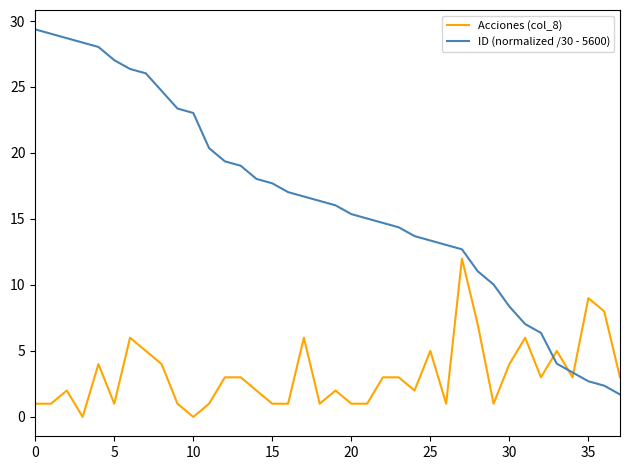

Rank the series by their average value, from highest to lowest.

ID (normalized /30 - 5600), Acciones (col_8)